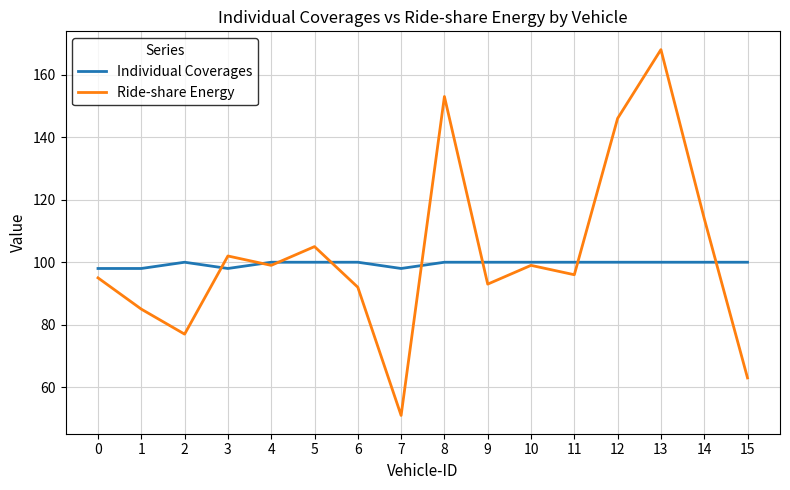

What is the difference between the maximum and second lowest values in the Ride-share Energy series?

105